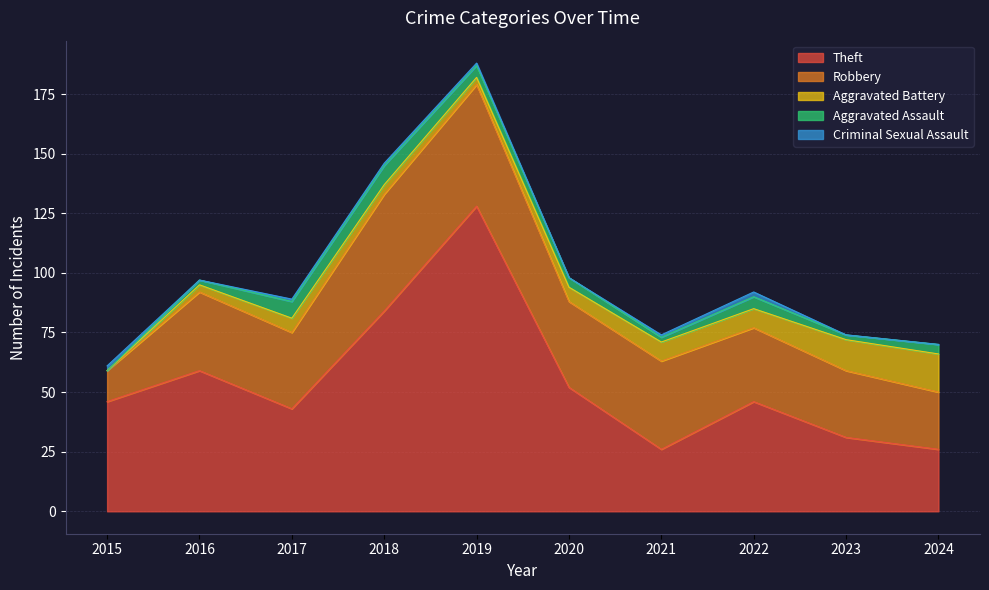

Is the value of Robbery at 2018 greater than the value of Aggravated Assault at 2018?

Yes